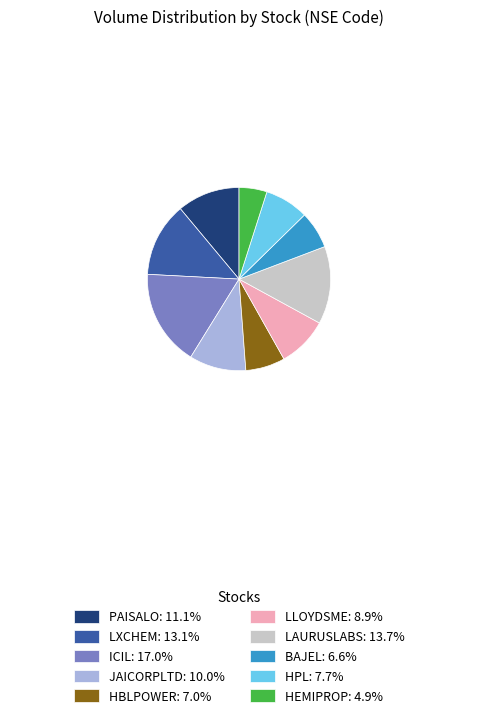

How many slices are in this pie chart?

10